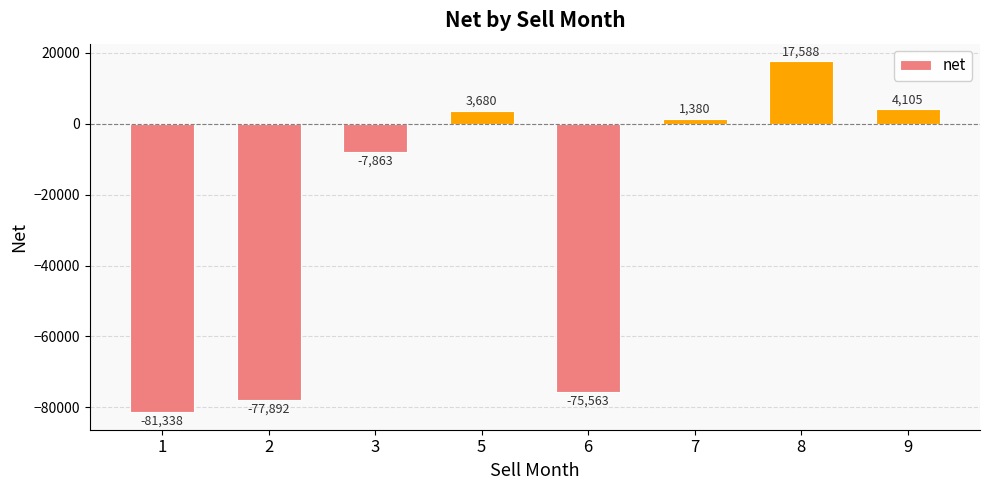

What is the sum of all values?

-215903.3